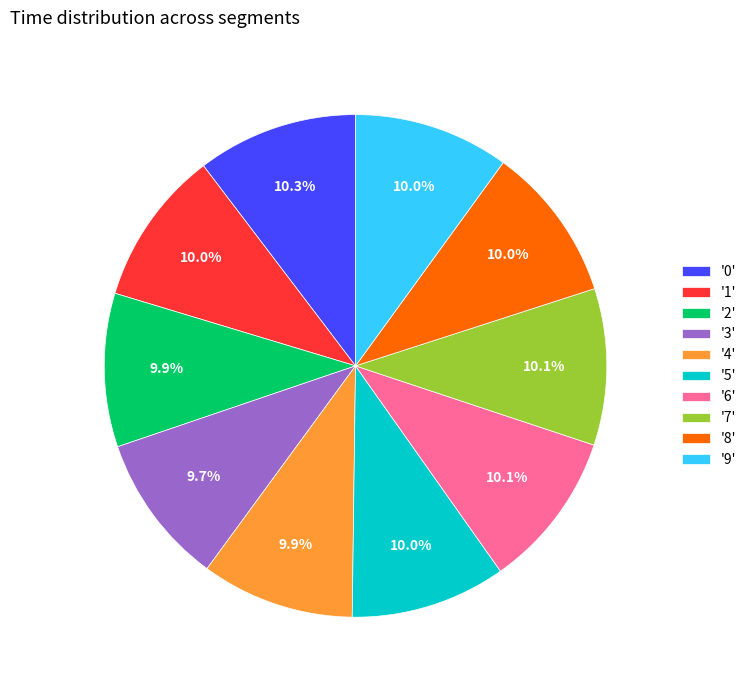

Is '2' the majority of the pie?

No